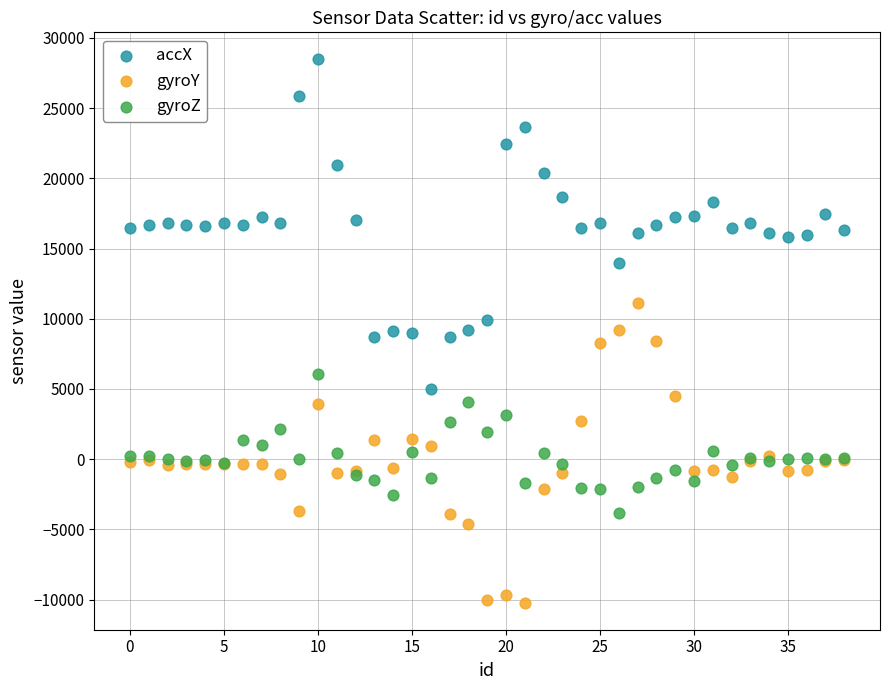

Which series has the largest Y range (max minus min)?

accX